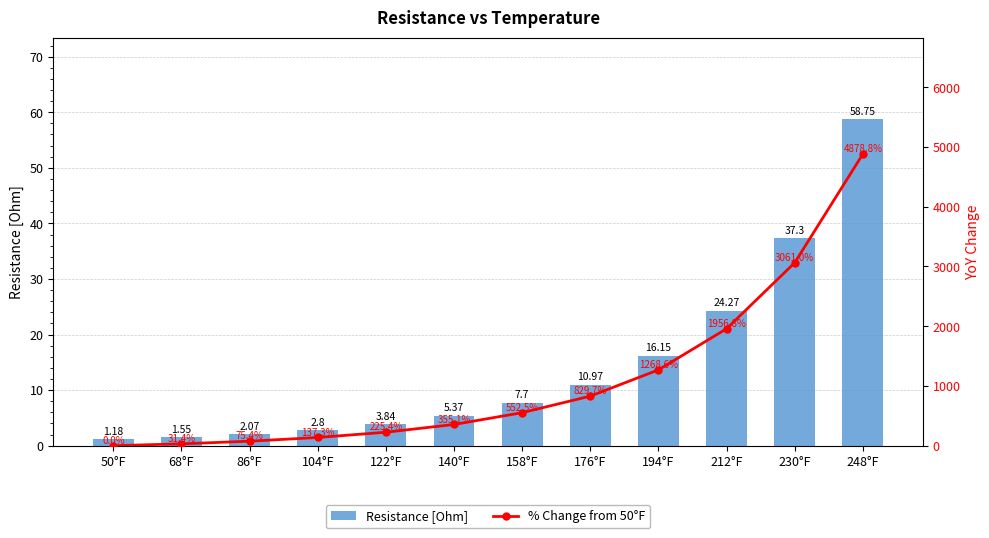

True or false: % Change from 50°F has a value of 39.1 at 86°F.

False